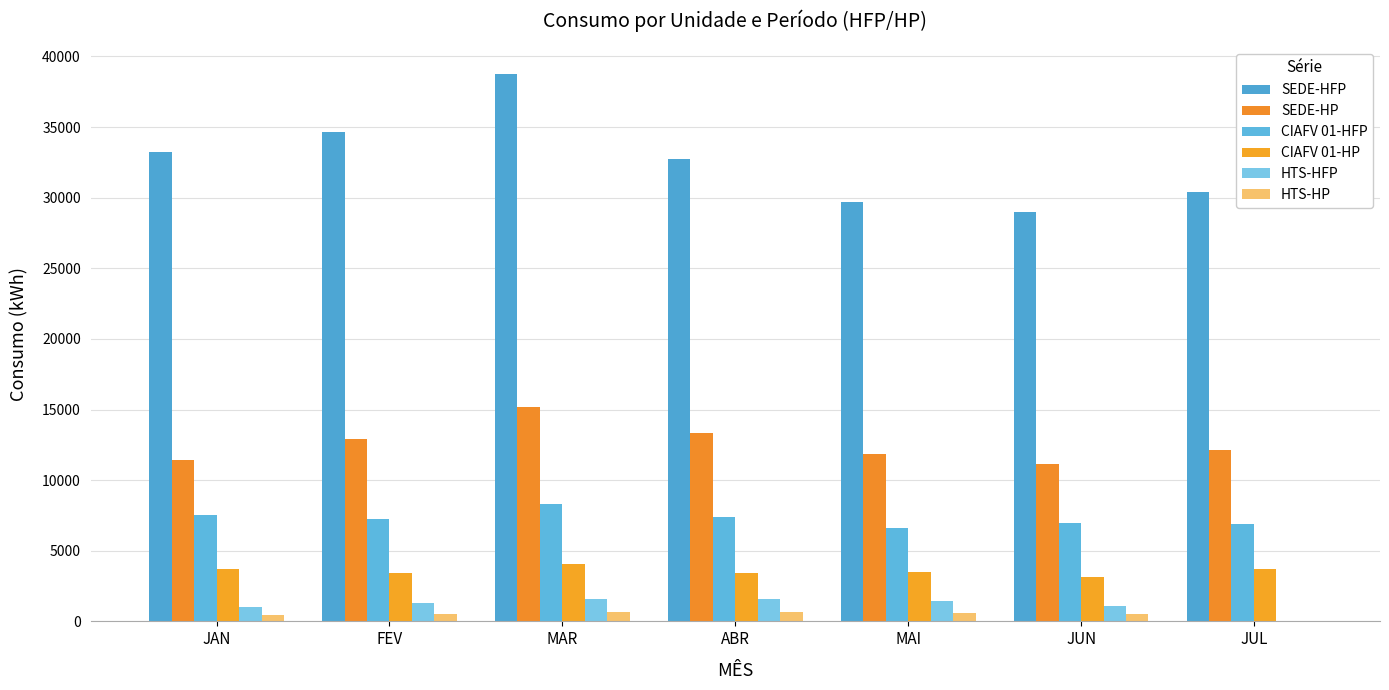

What is the sum of all HTS-HP values?

3445.6